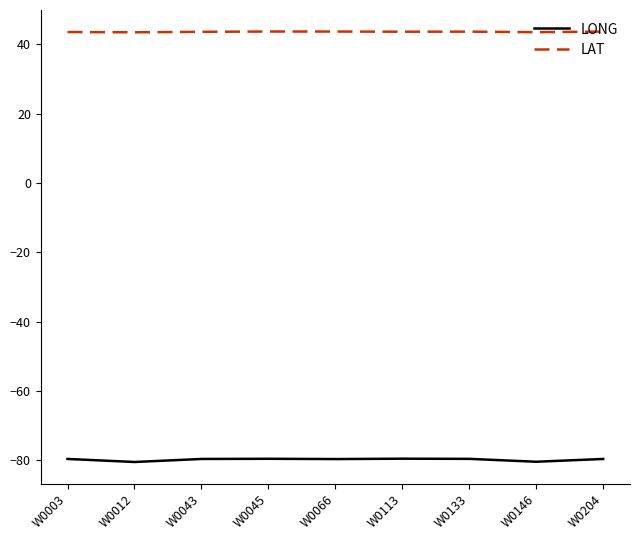

What is the spread (max minus min) of values at W0066?

123.3